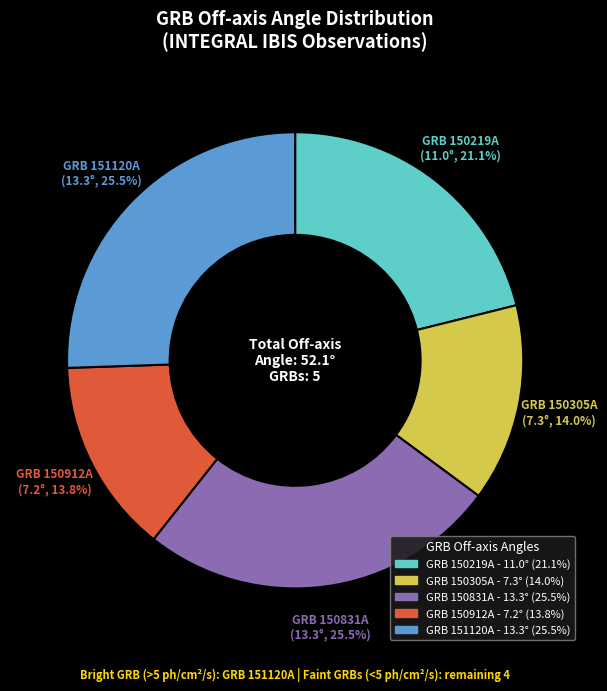

What percentage is the GRB 150305A slice, to the nearest percent?

14%